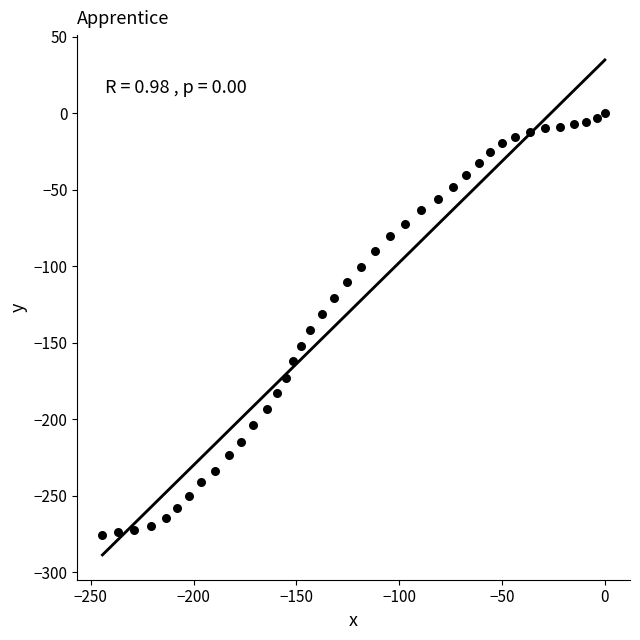

What is the range of X values (max minus min)?

244.4